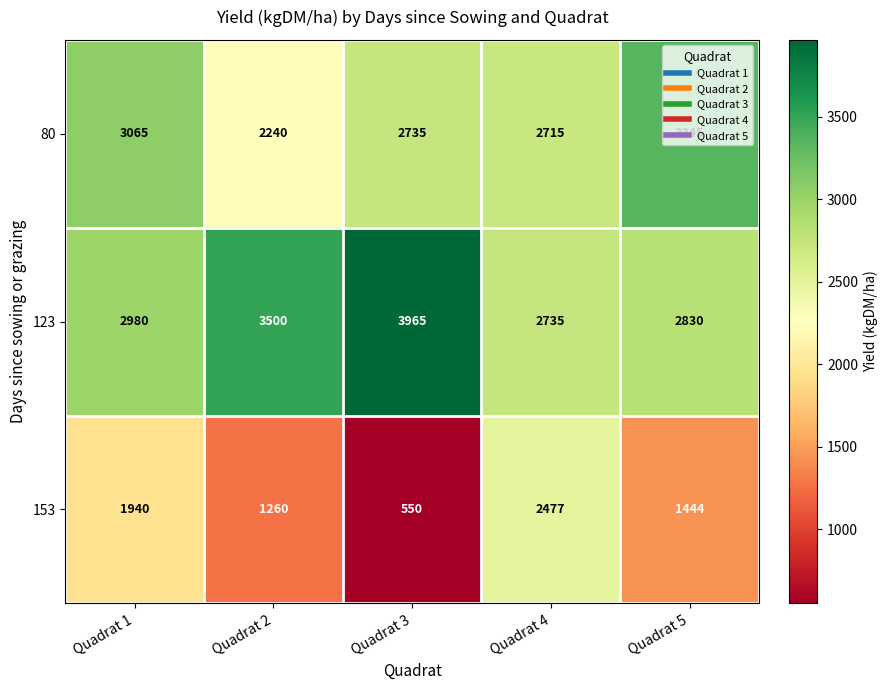

How many series are shown in this chart?

3